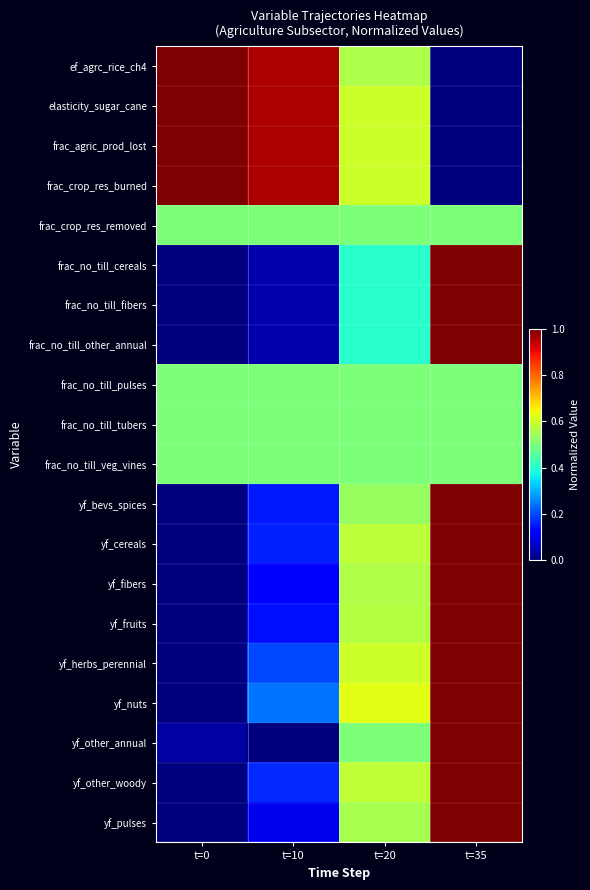

How many distinct data groups are displayed?

20